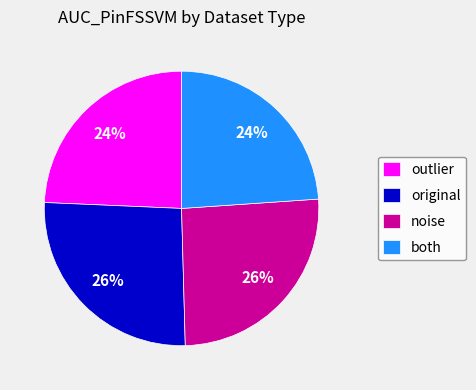

What is the largest slice in the pie chart?

original